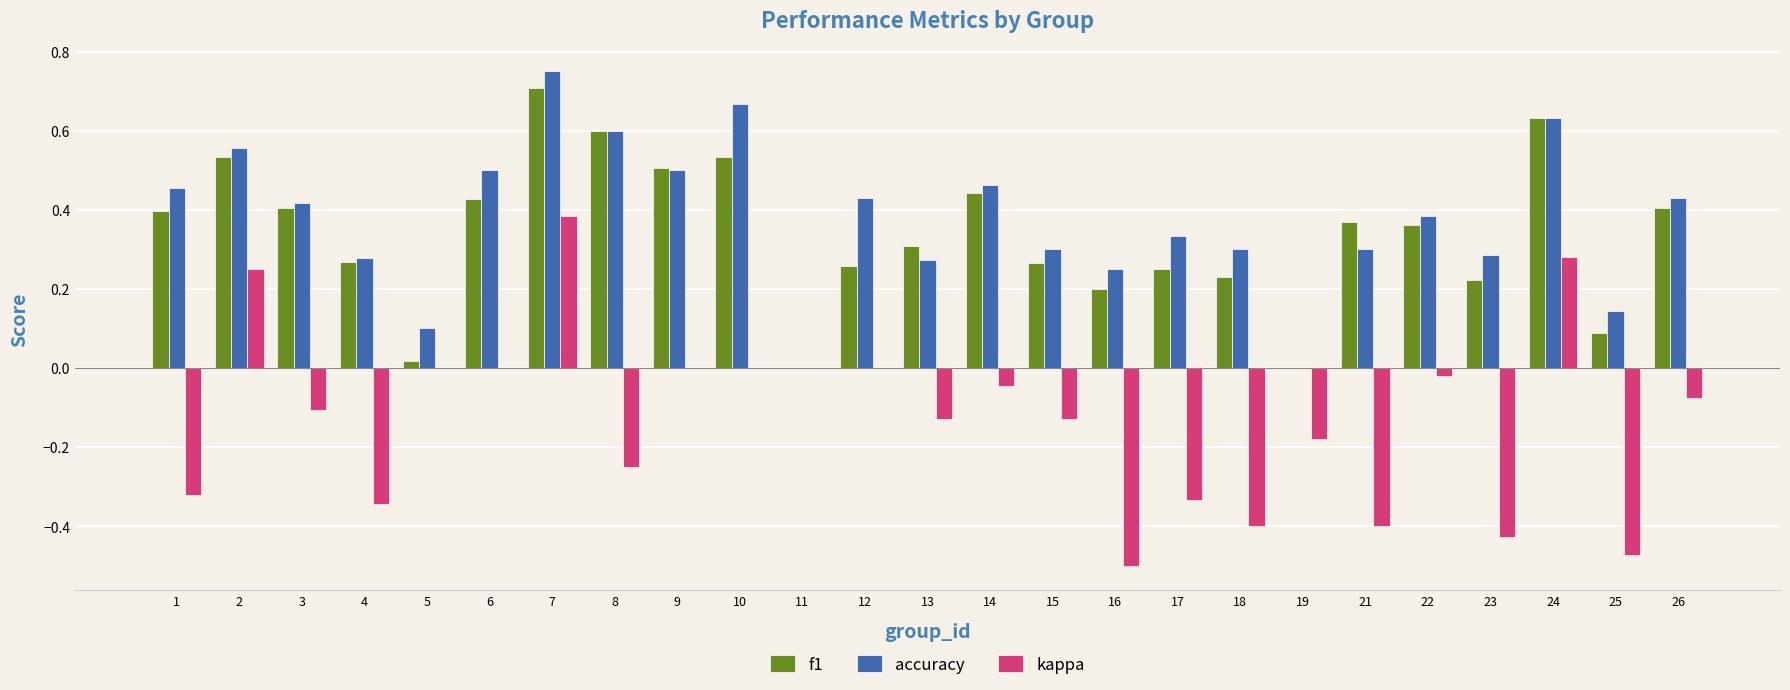

Between 1 and 6, which series saw the biggest shift?

kappa